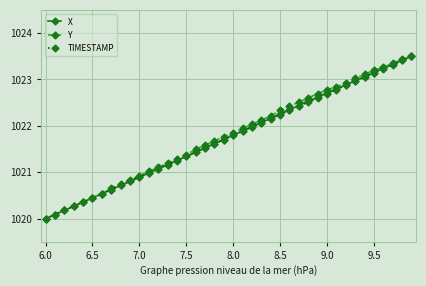

What is the value of the TIMESTAMP point at the 24th from the left?

1022.1